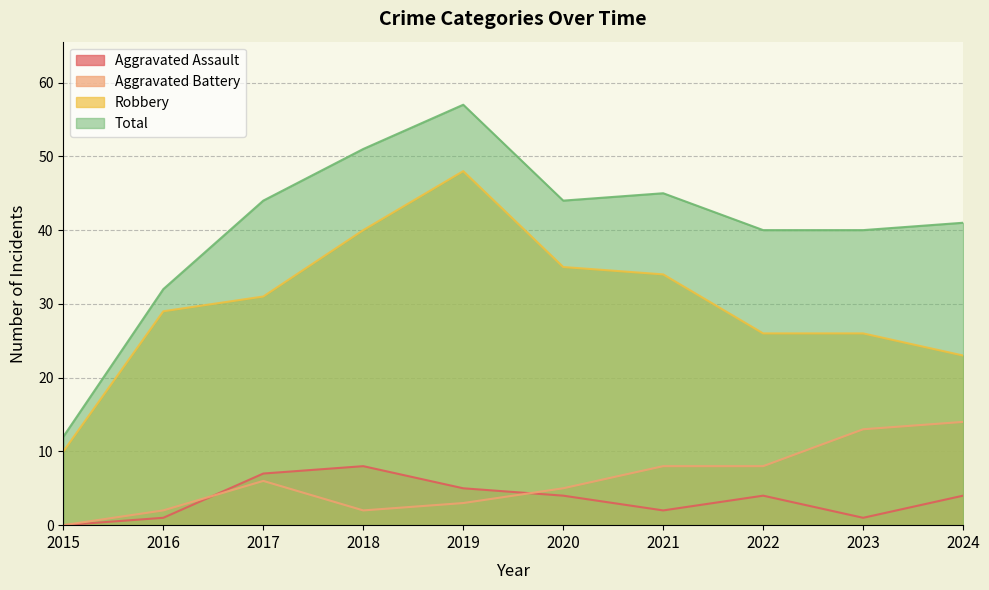

At 2024, list the series in order from largest to smallest.

Total, Robbery, Aggravated Battery, Aggravated Assault